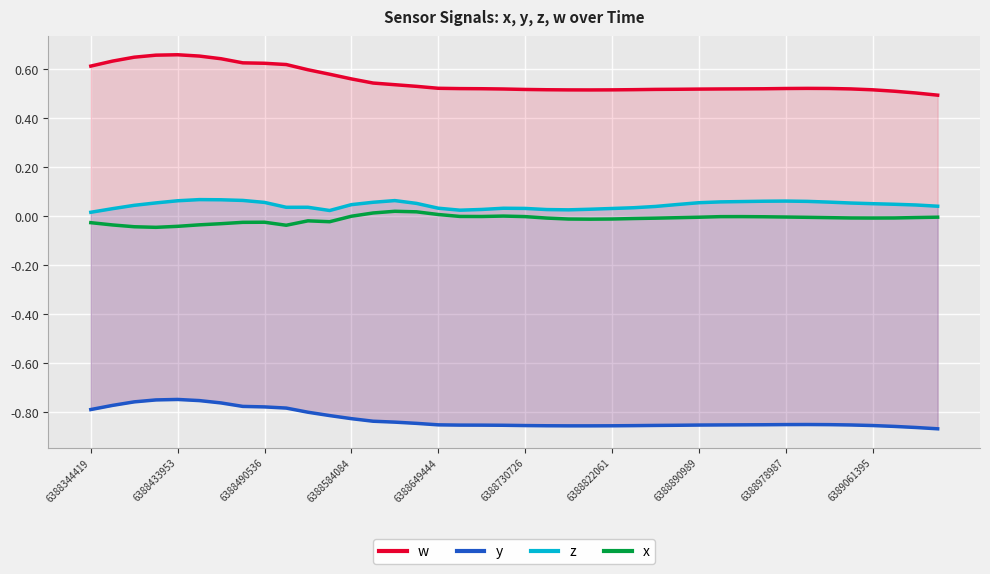

True or false: z and w intersect in this chart.

False